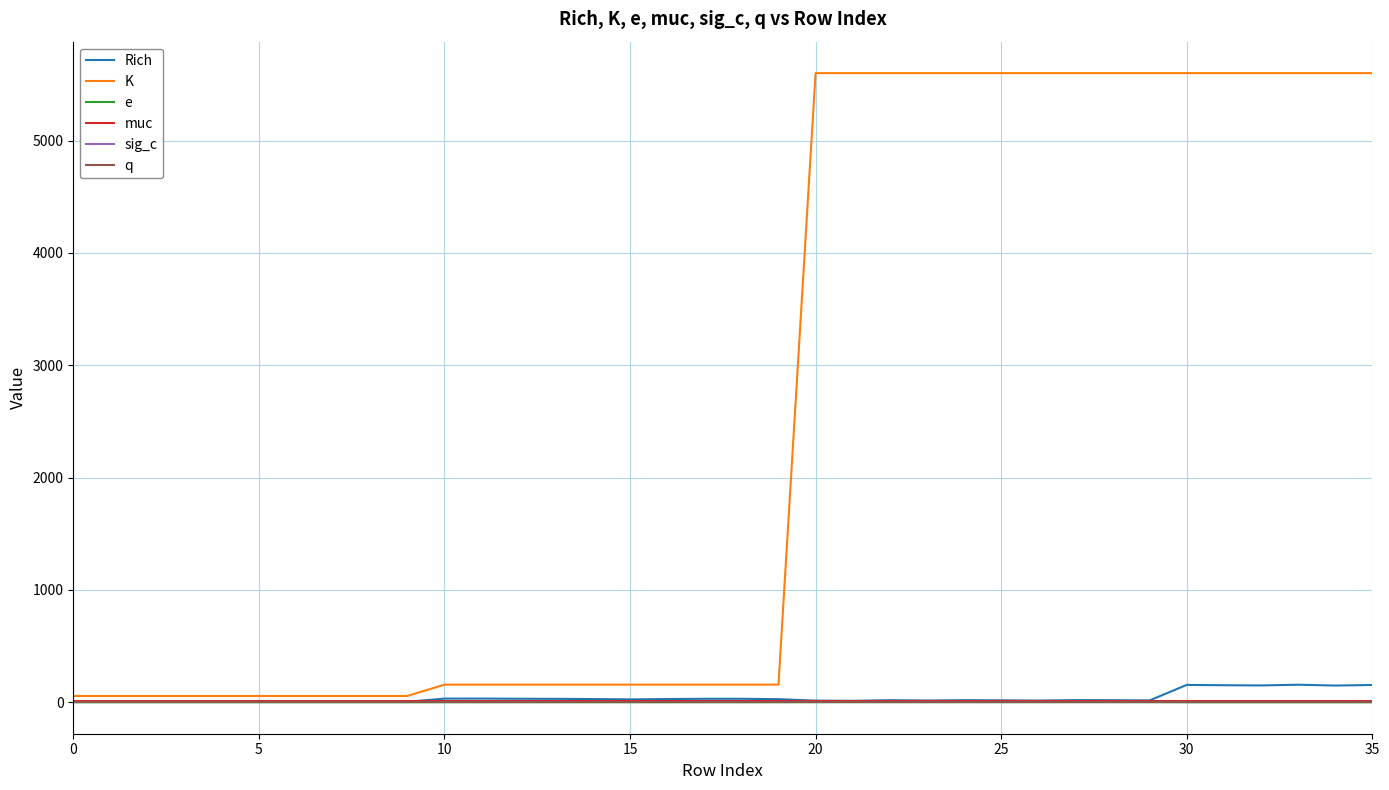

Which series has the widest spread of values?

K